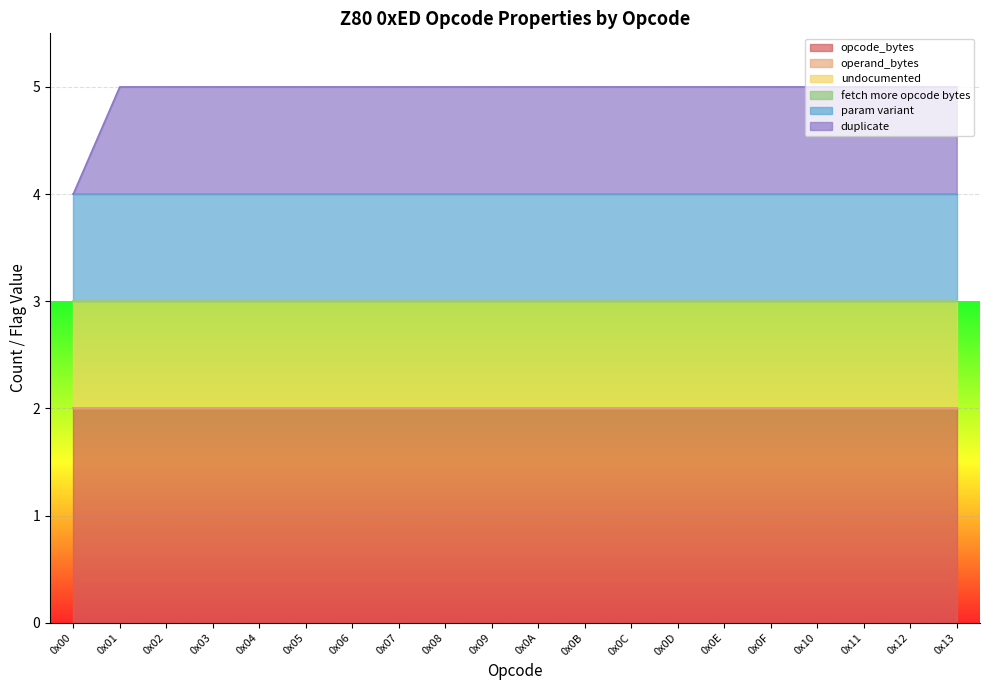

Which category has the highest value in the duplicate series?

0x01